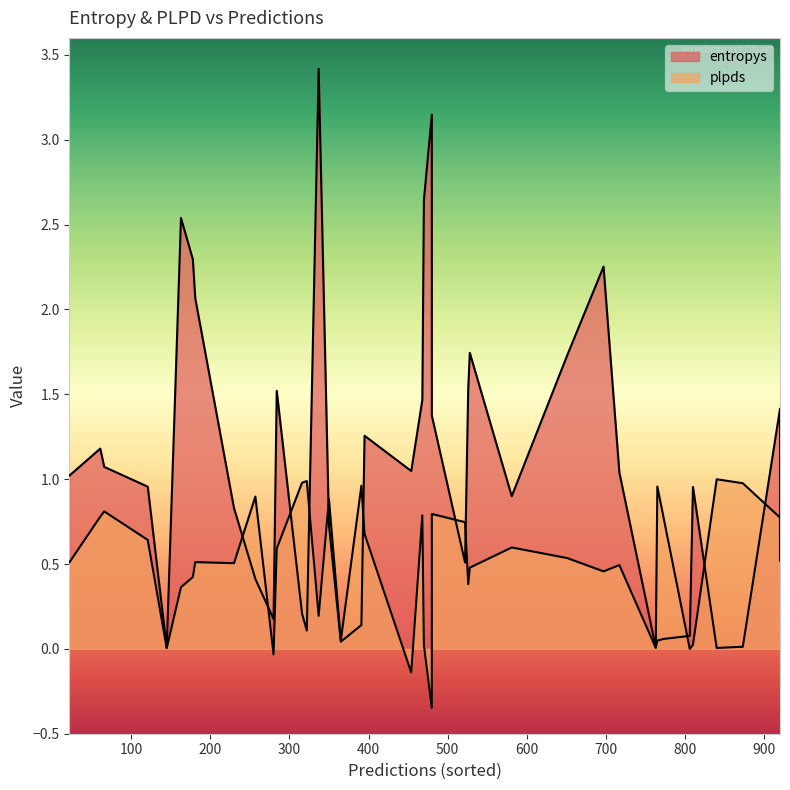

True or false: plpds has a value of -0.0 at 280.

True